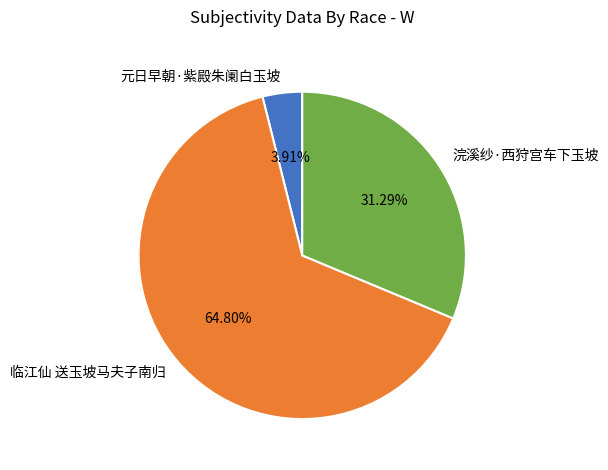

Is there a majority slice in this chart?

Yes